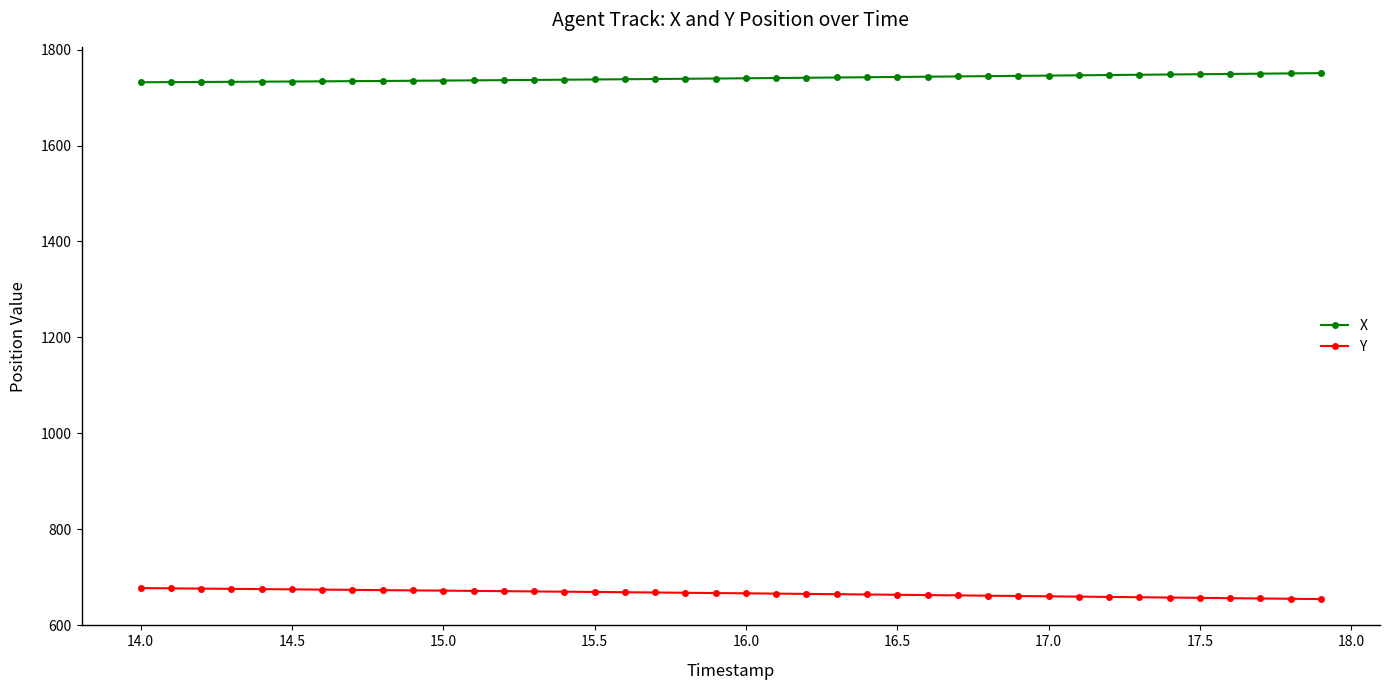

What is the smallest value displayed?

654.1